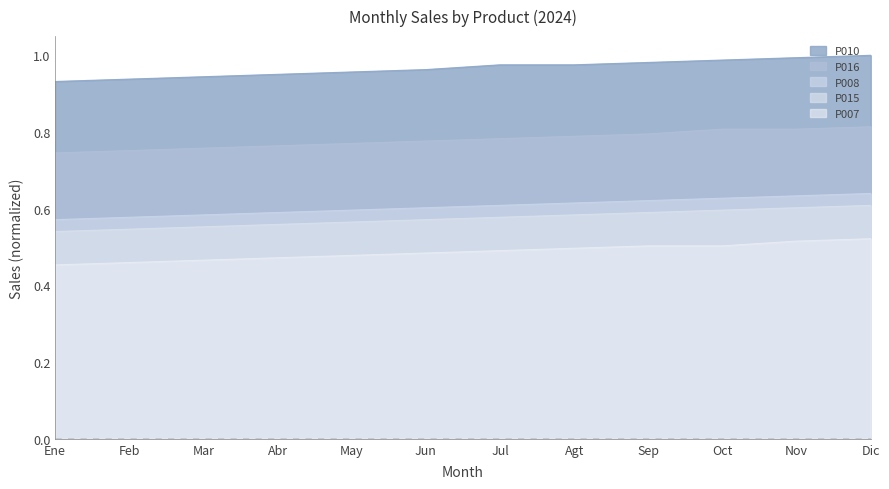

What is the label of the 11th point from the right?

Feb